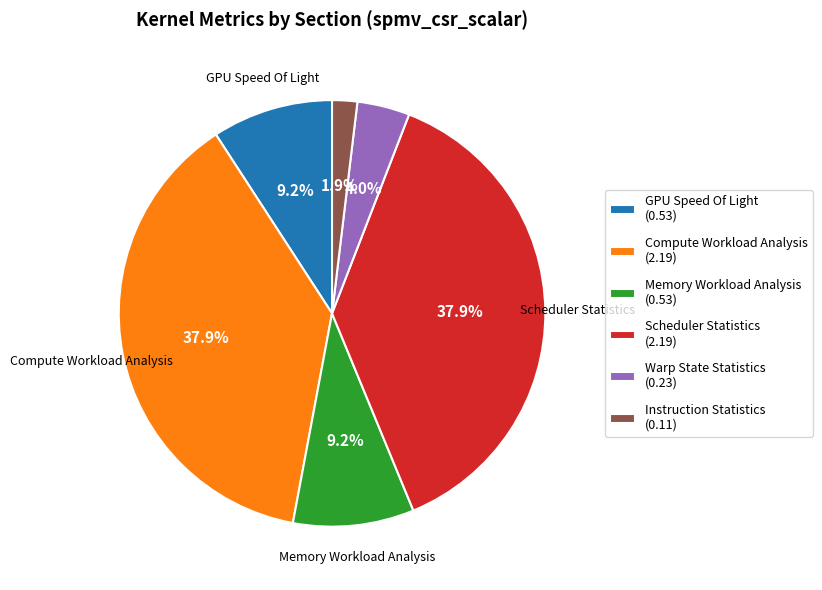

Does any single category account for the majority?

No